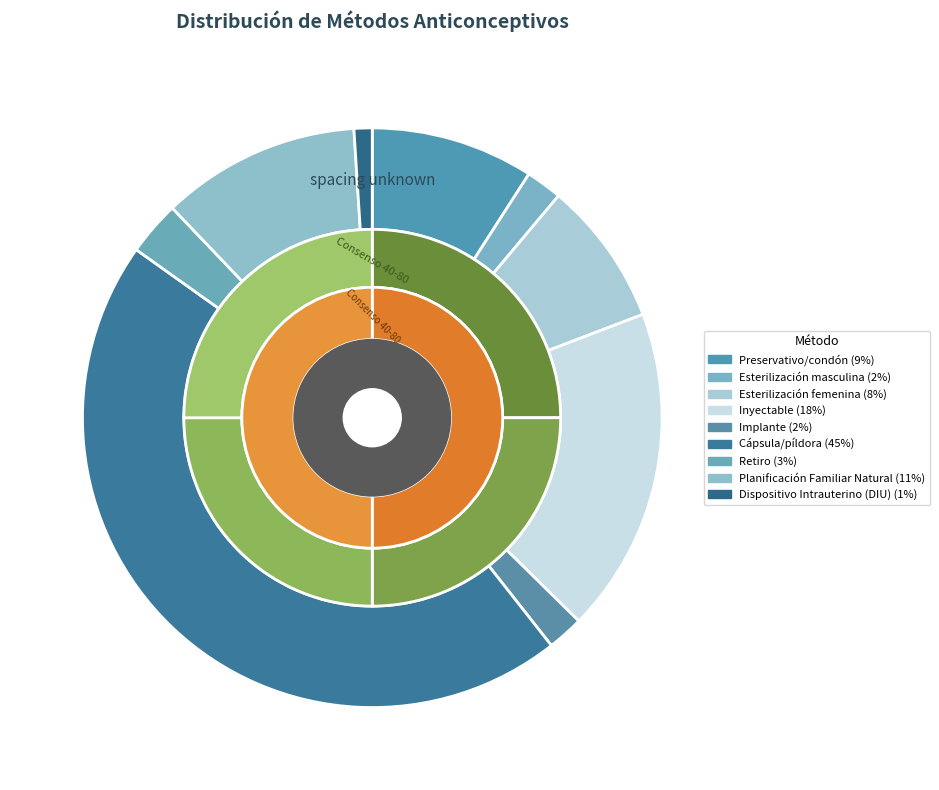

Between Cápsula/píldora and Inyectable, which is larger?

Cápsula/píldora